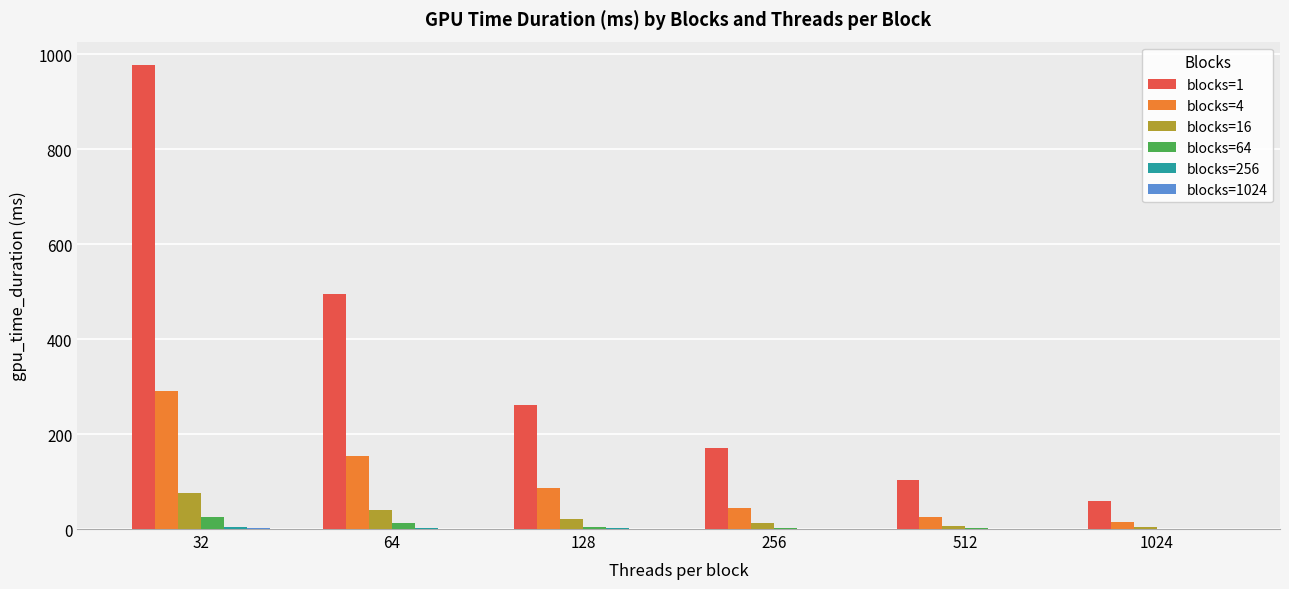

Count the number of categories in the chart.

6